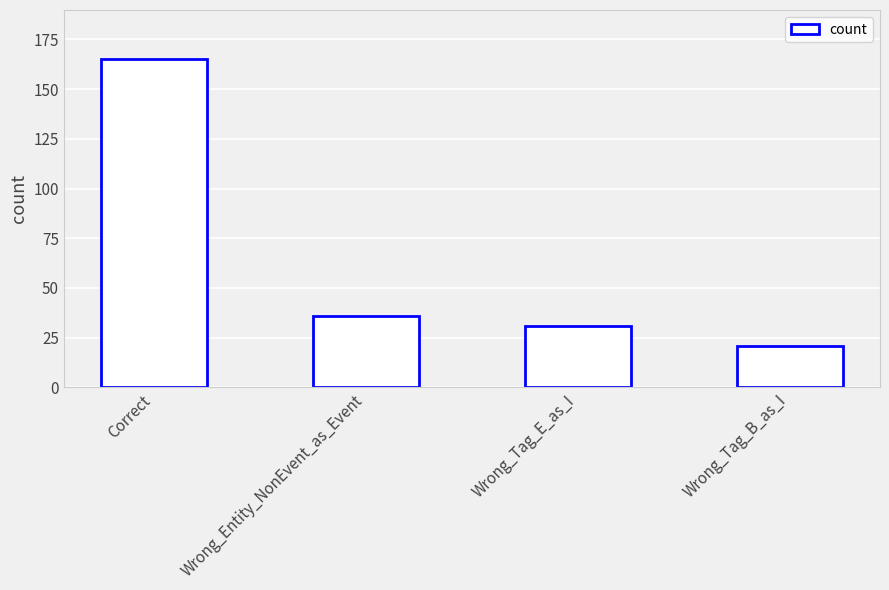

Reading left to right, transcribe all the data shown in this chart.

165	36	31	21